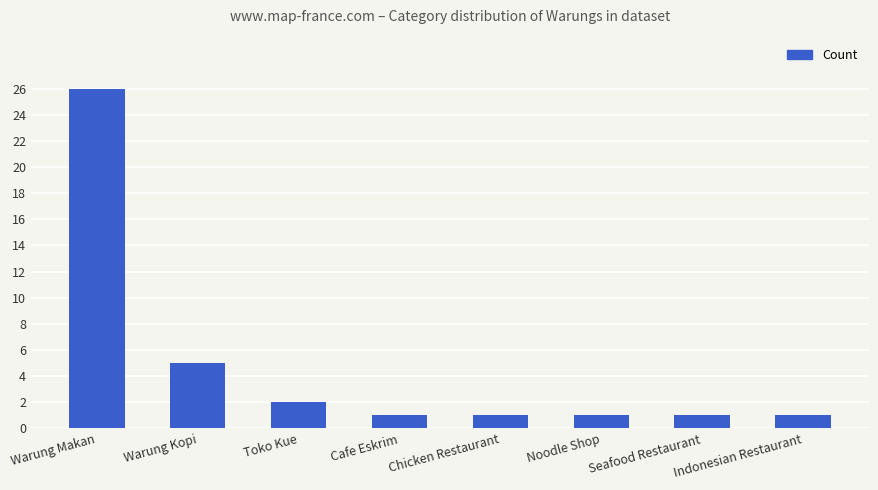

Reading right to left, extract all data points from this chart.

1	1	1	1	1	2	5	26